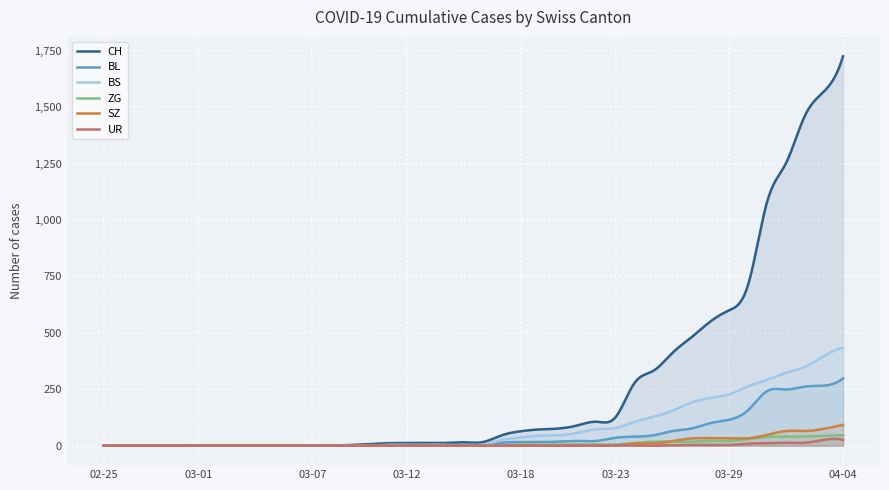

How many intersections are there between ZG and UR?

1